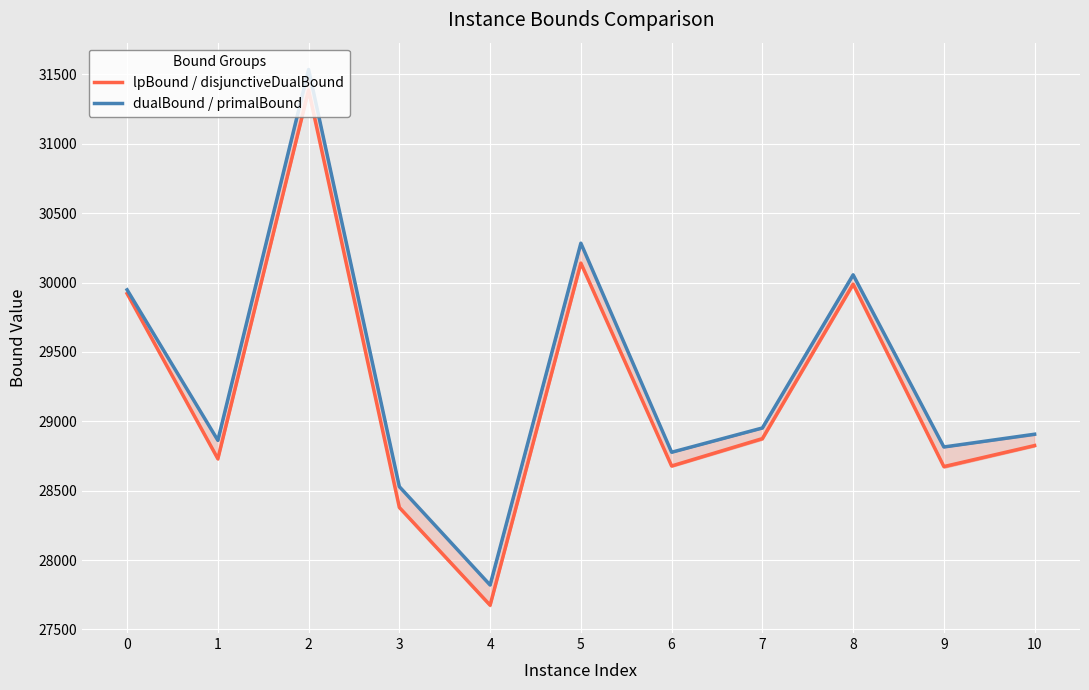

Reading left to right, what are all the values shown in this chart?

lpBound / disjunctiveDualBound: 29920.8	28729.9	31387.1	28379.0	27674.5	30140.2	28678.0	28875.4	29988.6	28673.7	28825.3
dualBound / primalBound: 29948.0	28863.0	31536.0	28529.0	27820.0	30284.0	28777.0	28952.0	30056.0	28815.0	28907.0